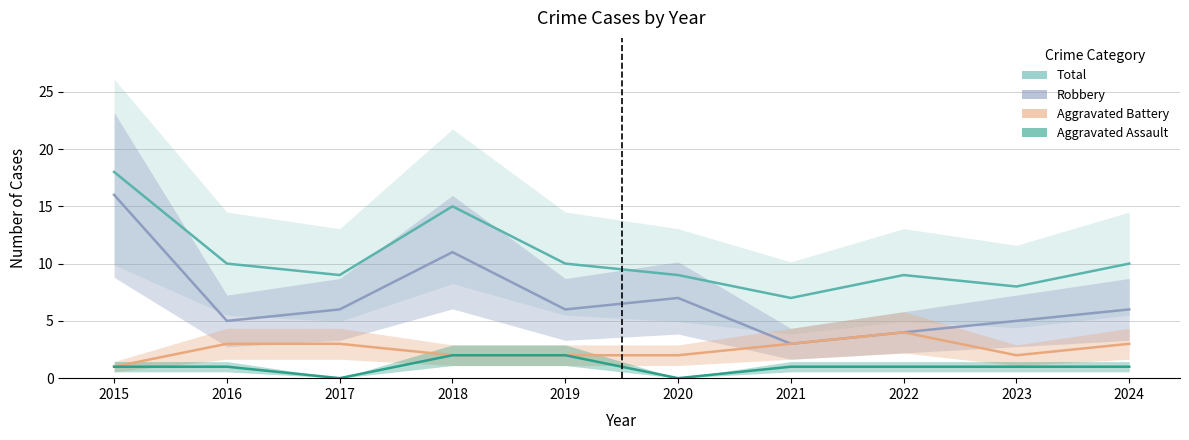

What is the difference between the maximum and minimum values in the Aggravated Battery series?

3